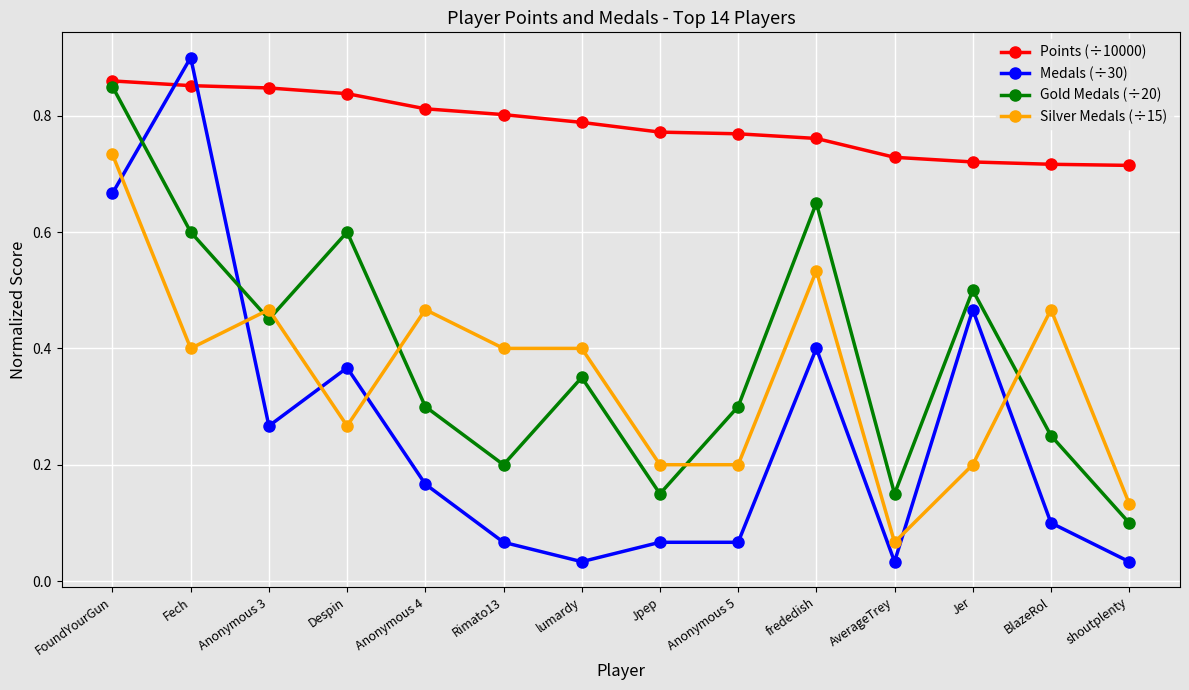

In Gold Medals (÷20), how many points are higher than both neighbors (excluding endpoints)?

4